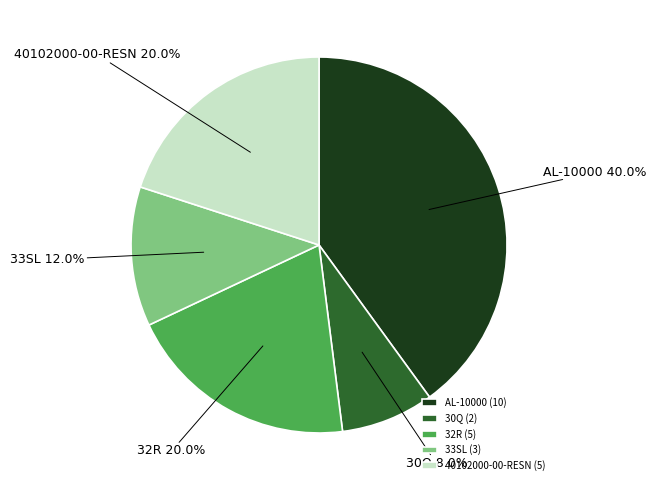

To the nearest percent, what portion does 33SL represent?

12%